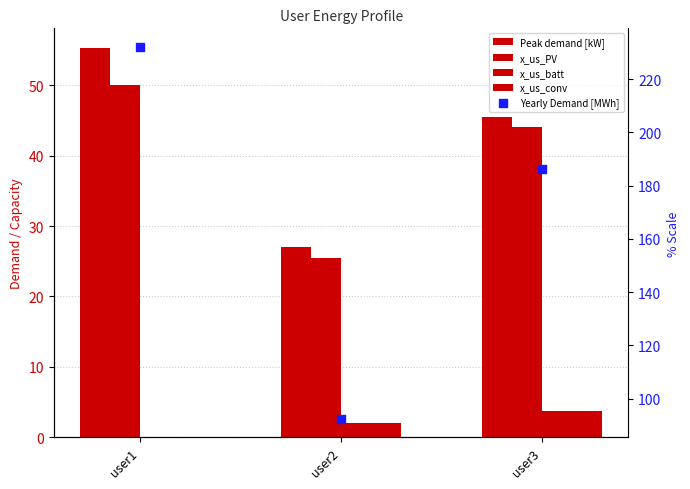

Which series reaches the maximum Y coordinate?

Yearly Demand [MWh]